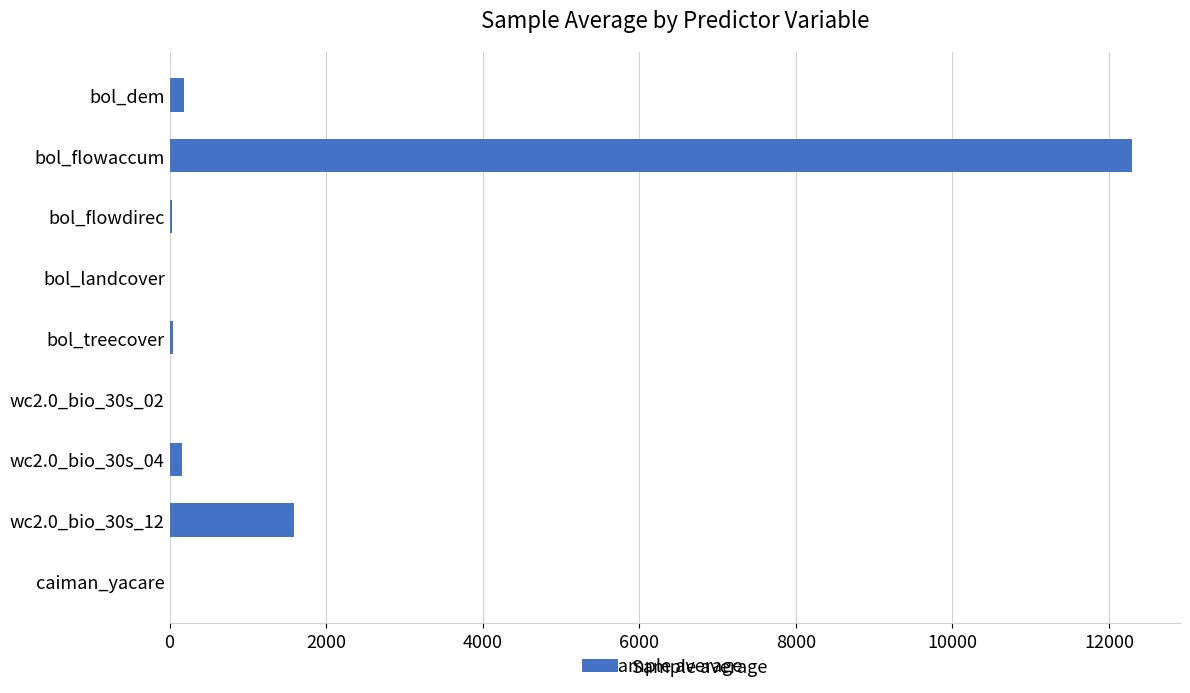

What is the sum of all values?

14319.9